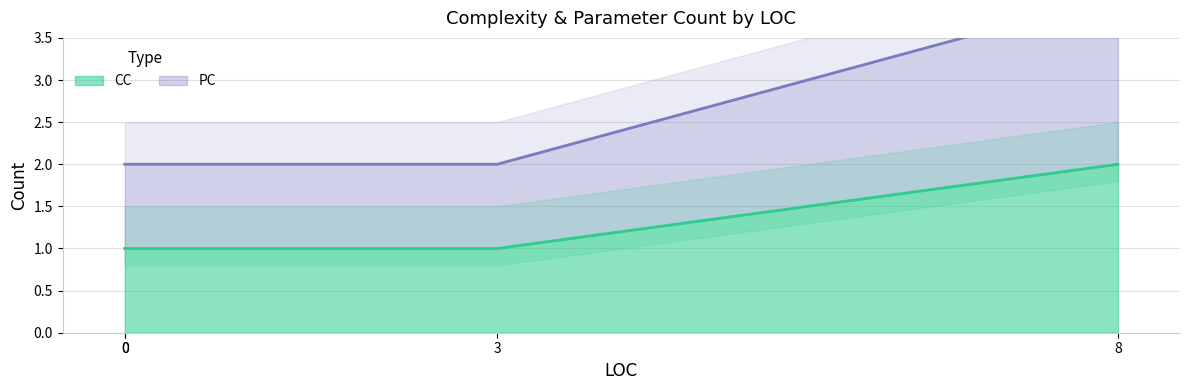

How many lines are shown in the chart?

2